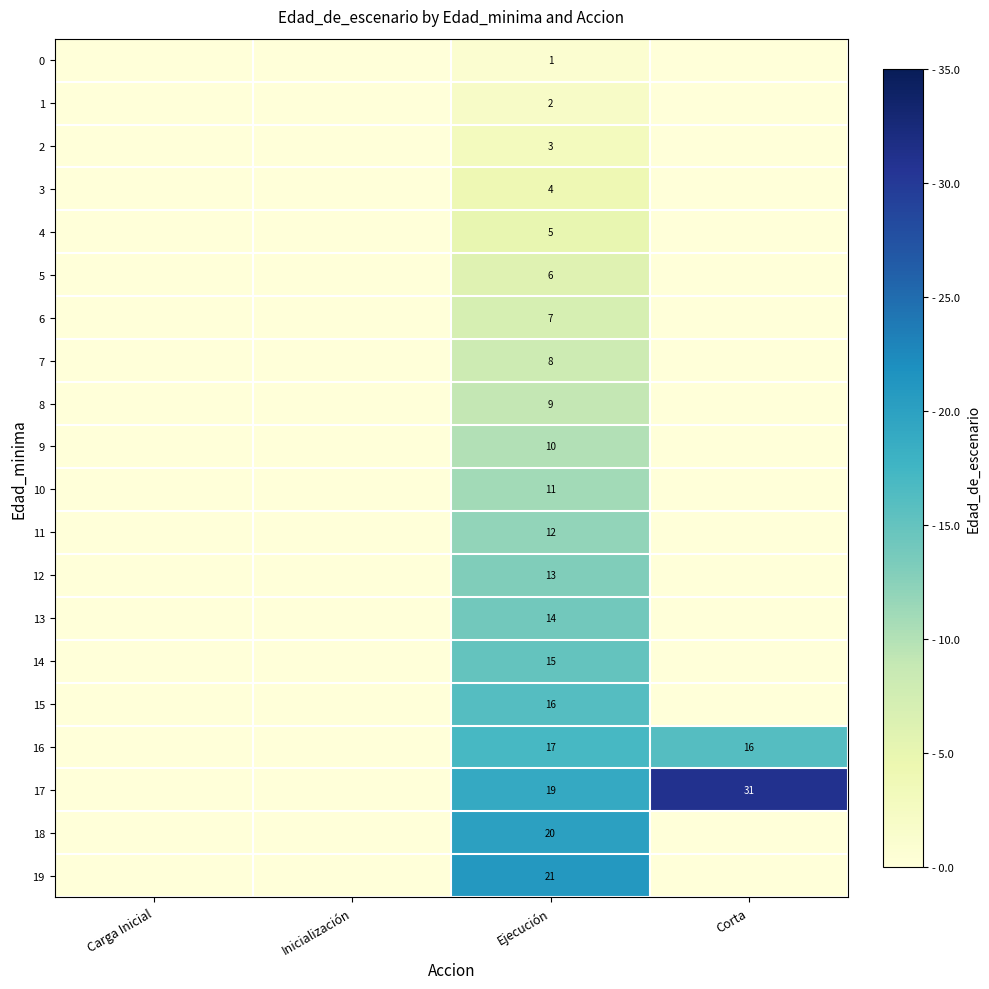

Which category has the highest value across all series?

Corta